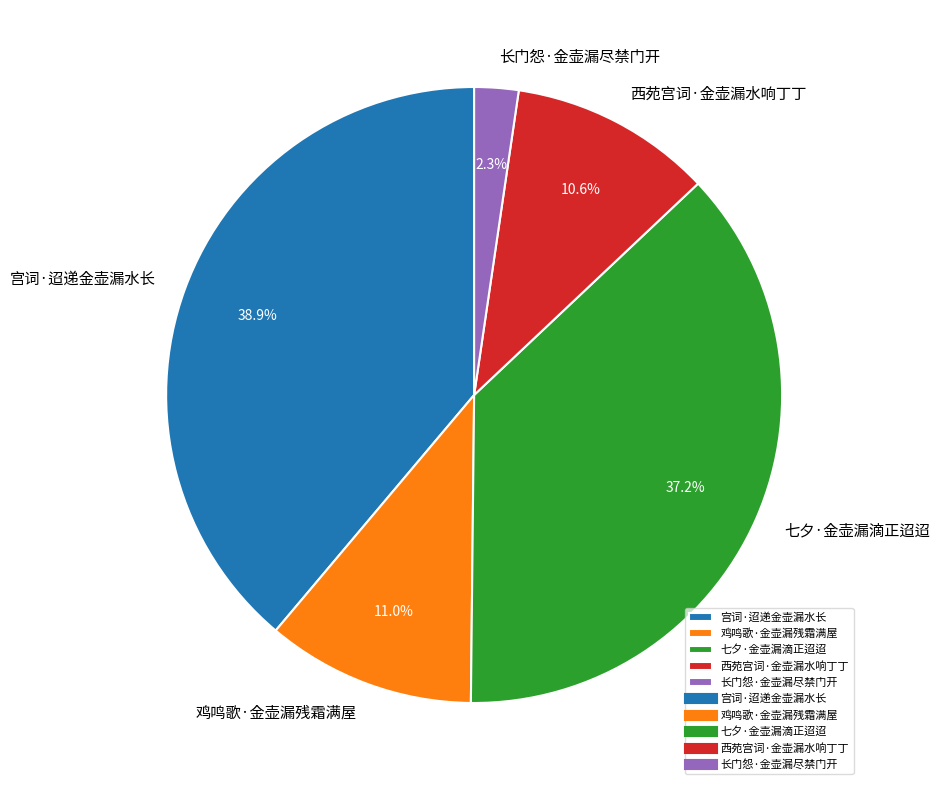

Does any single category account for the majority?

No